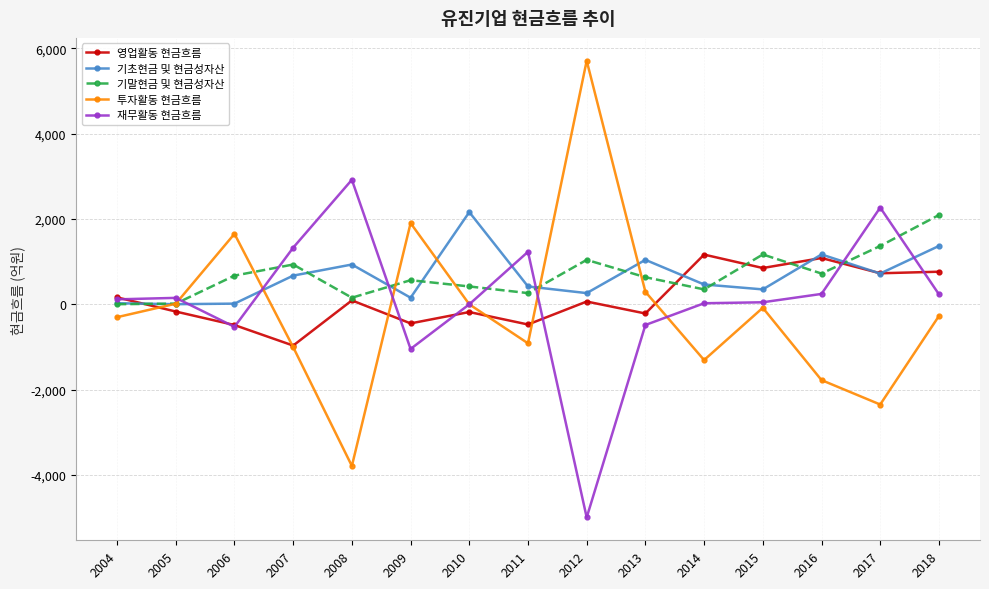

What is the spread (max minus min) of values at 2016?

2944.8